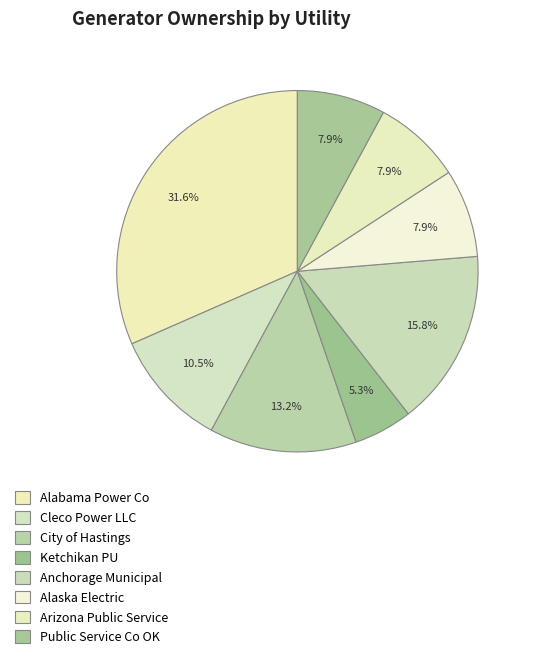

How many segments does this pie chart have?

8